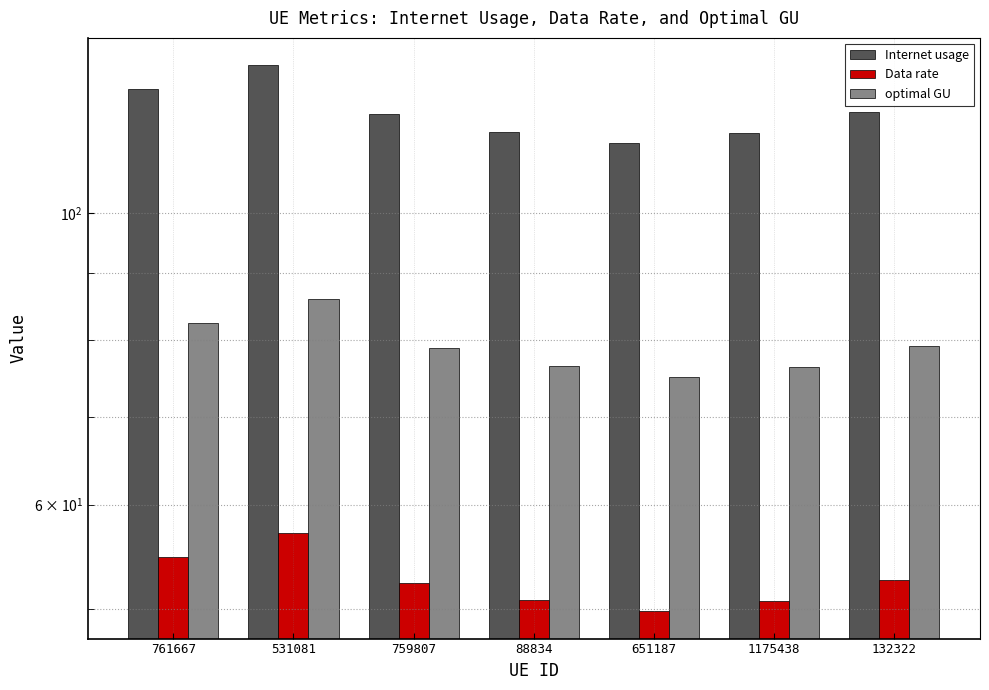

What are all the series names shown in the legend?

Internet usage, Data rate, optimal GU